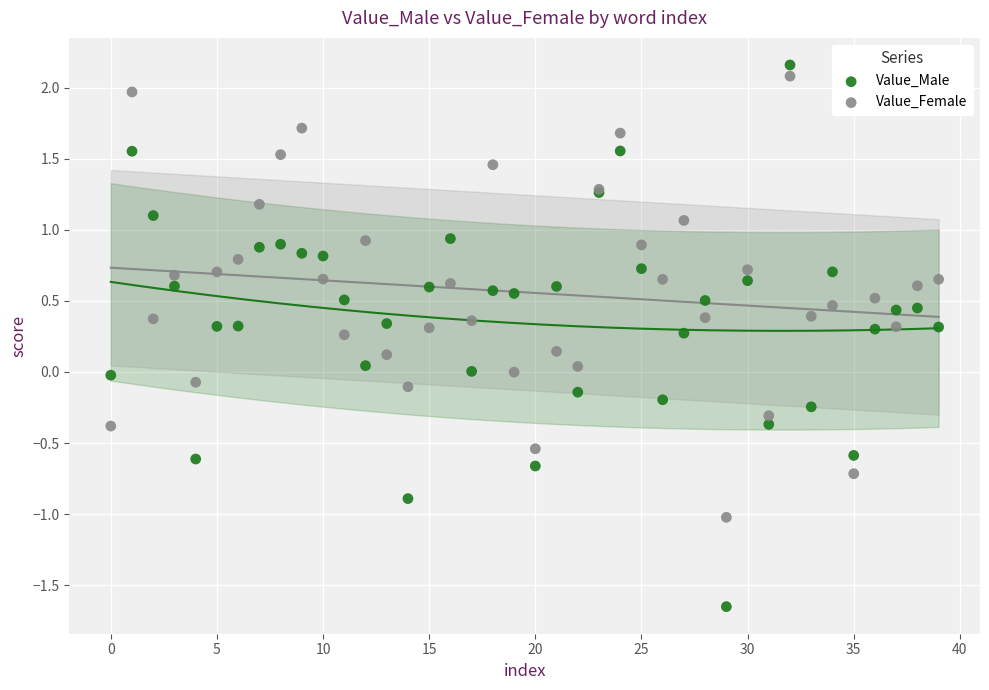

Which series has the widest spread of Y values?

Value_Male